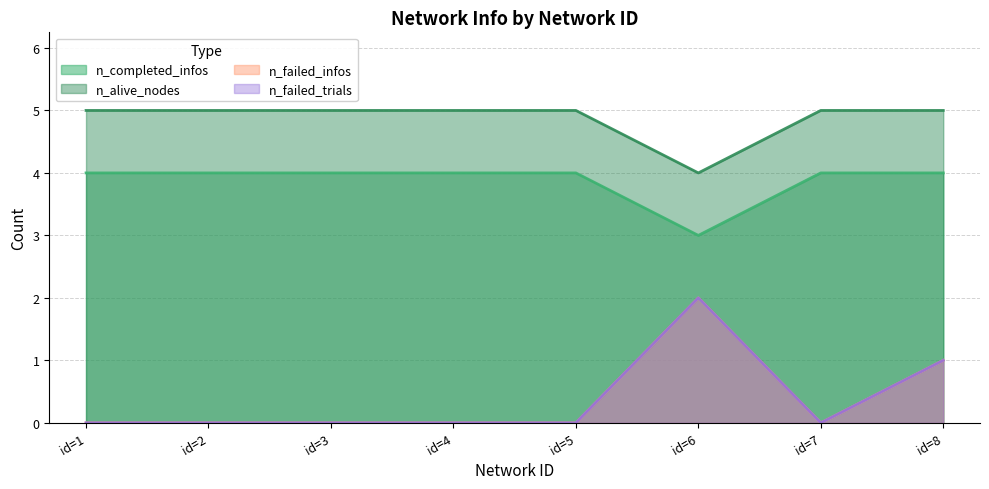

Reading left to right, transcribe all the data shown in this chart.

n_completed_infos: id=1=4	id=2=4	id=3=4	id=4=4	id=5=4	id=6=3	id=7=4	id=8=4
n_alive_nodes: id=1=5	id=2=5	id=3=5	id=4=5	id=5=5	id=6=4	id=7=5	id=8=5
n_failed_infos: id=1=0	id=2=0	id=3=0	id=4=0	id=5=0	id=6=2	id=7=0	id=8=1
n_failed_trials: id=1=0	id=2=0	id=3=0	id=4=0	id=5=0	id=6=2	id=7=0	id=8=1